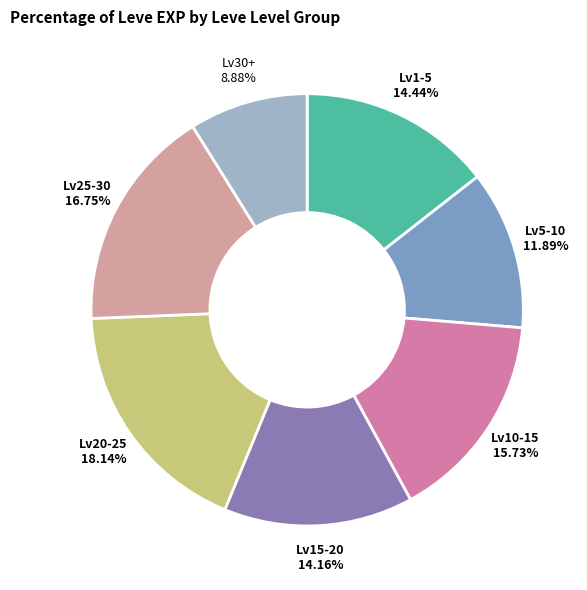

Count the number of slices in the pie.

7